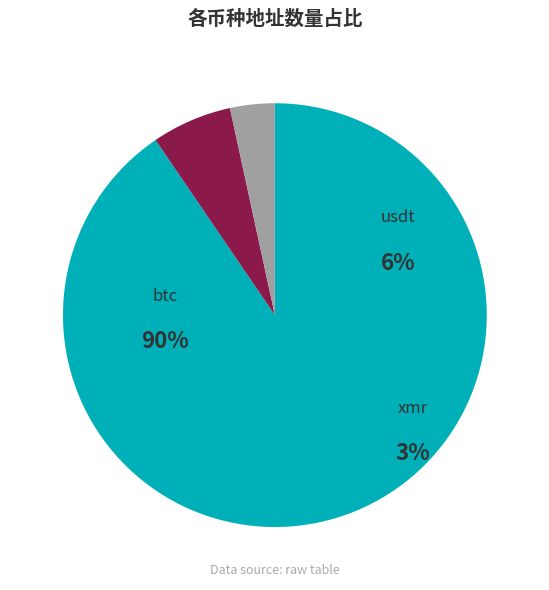

Is it true that btc is 99% of the pie?

False